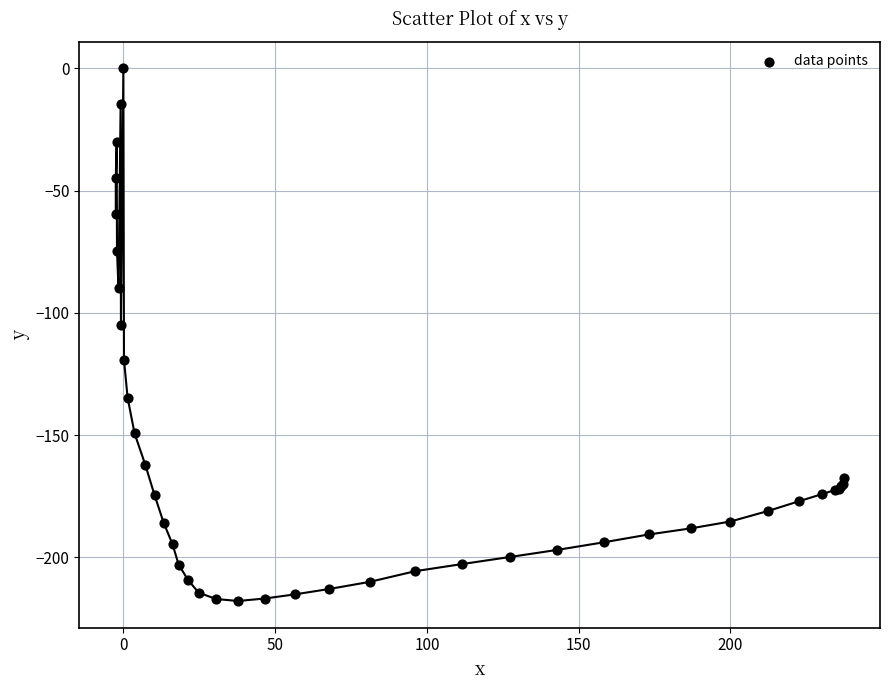

What Y value in the scatter plot is closest to -108?

-105.1